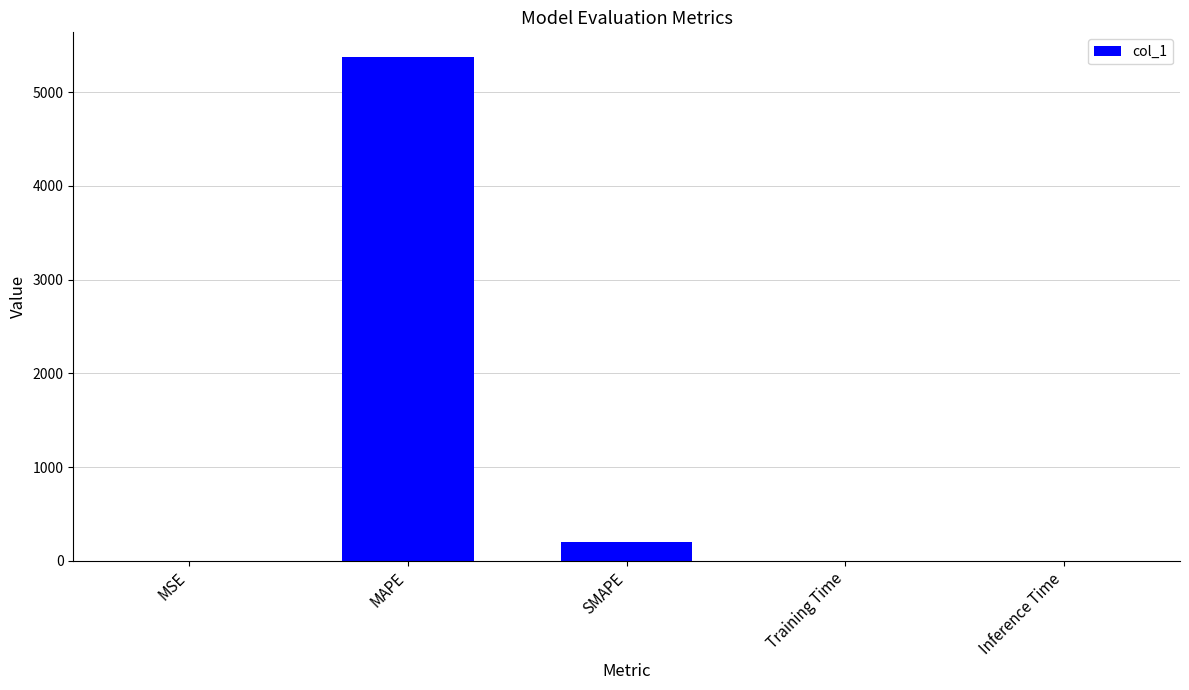

The value at MAPE is 5369.3. True or false?

True